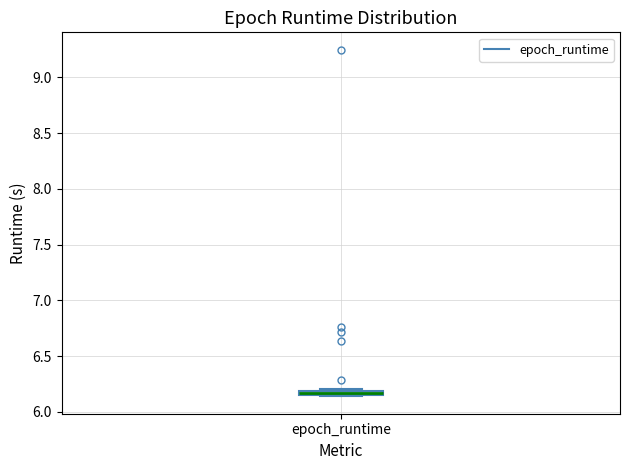

Where is the upper edge of the box for epoch_runtime on the y-axis? The values are not printed on the chart, so give them approximately, as read against the axis.

6.20